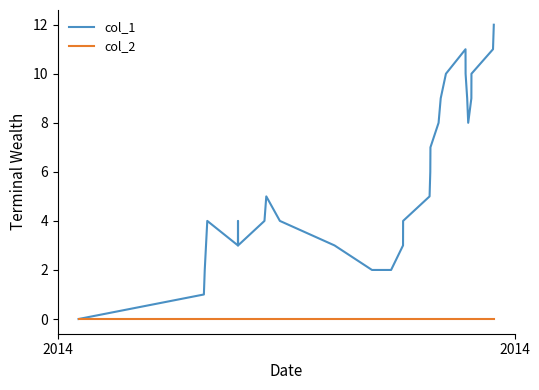

Which series has the widest spread of values?

col_1